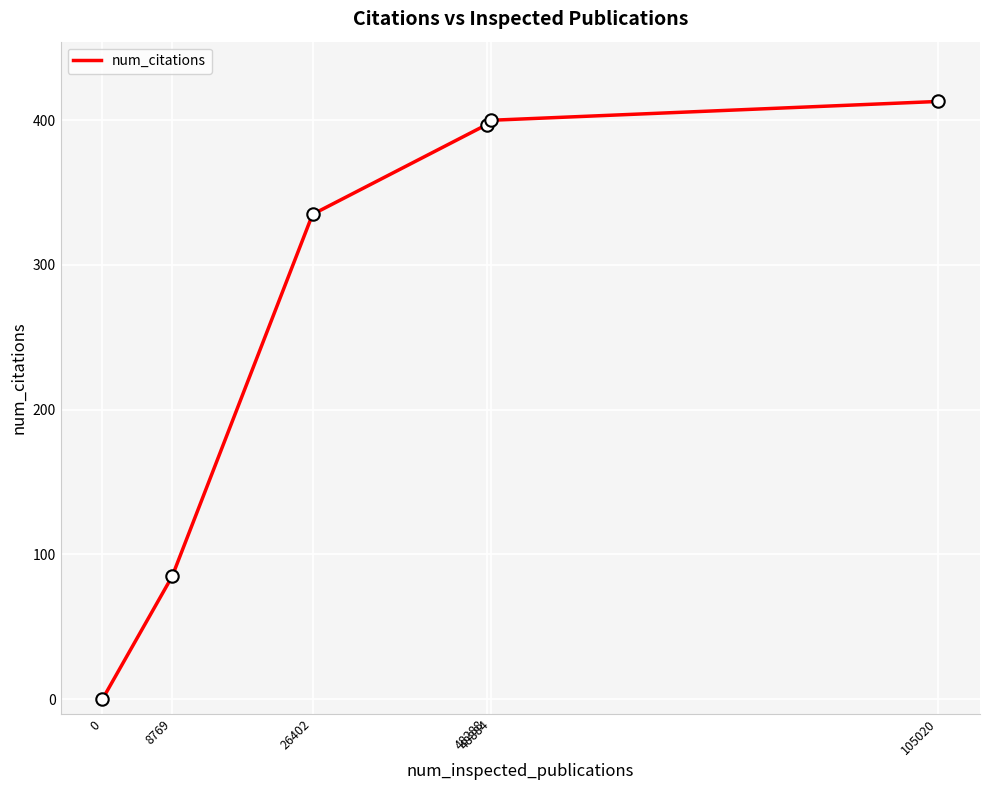

Between 48884 and 105020, which is larger?

105020